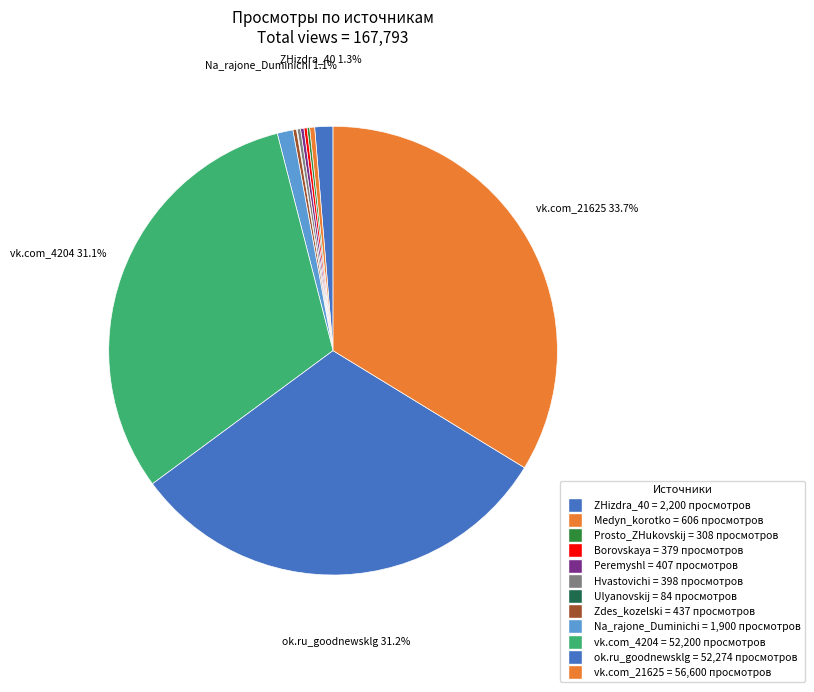

What is the smallest slice in the pie chart?

Ulyanovskij_perepoloh